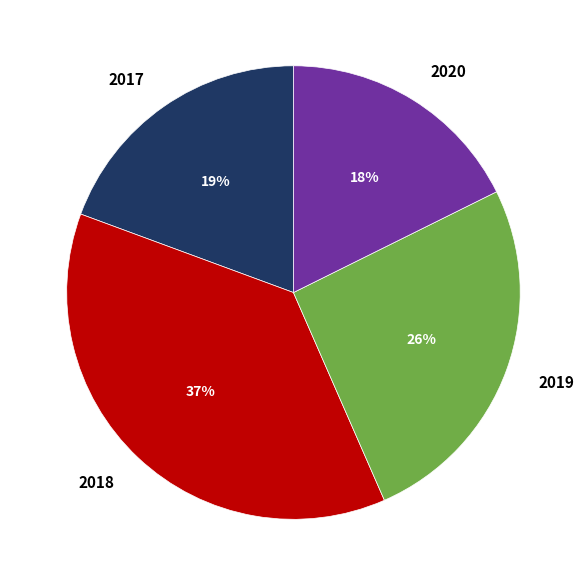

To the nearest percent, what is the combined percentage of 2017 and 2019?

45%